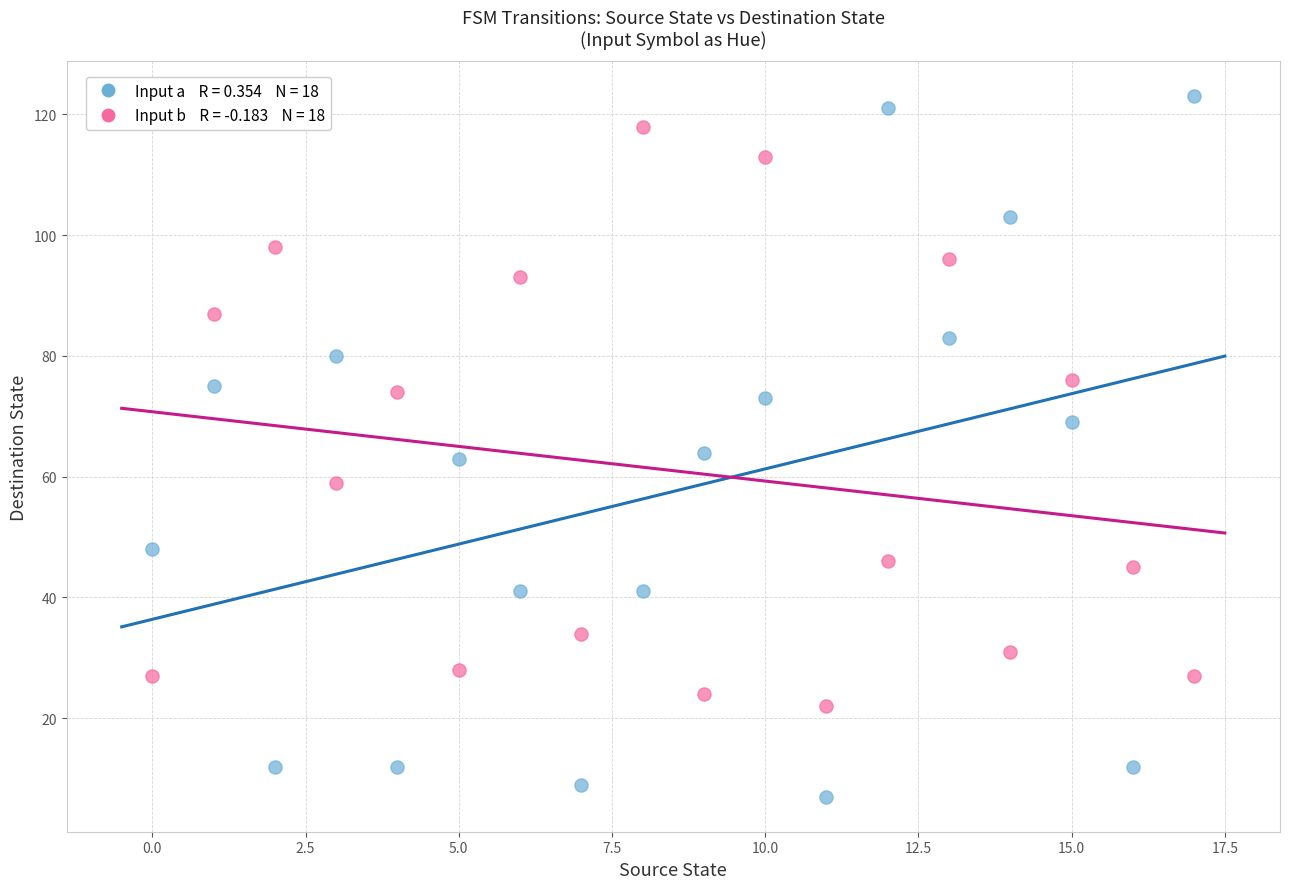

Across all data points, what is the range of Y values (max minus min)?

116